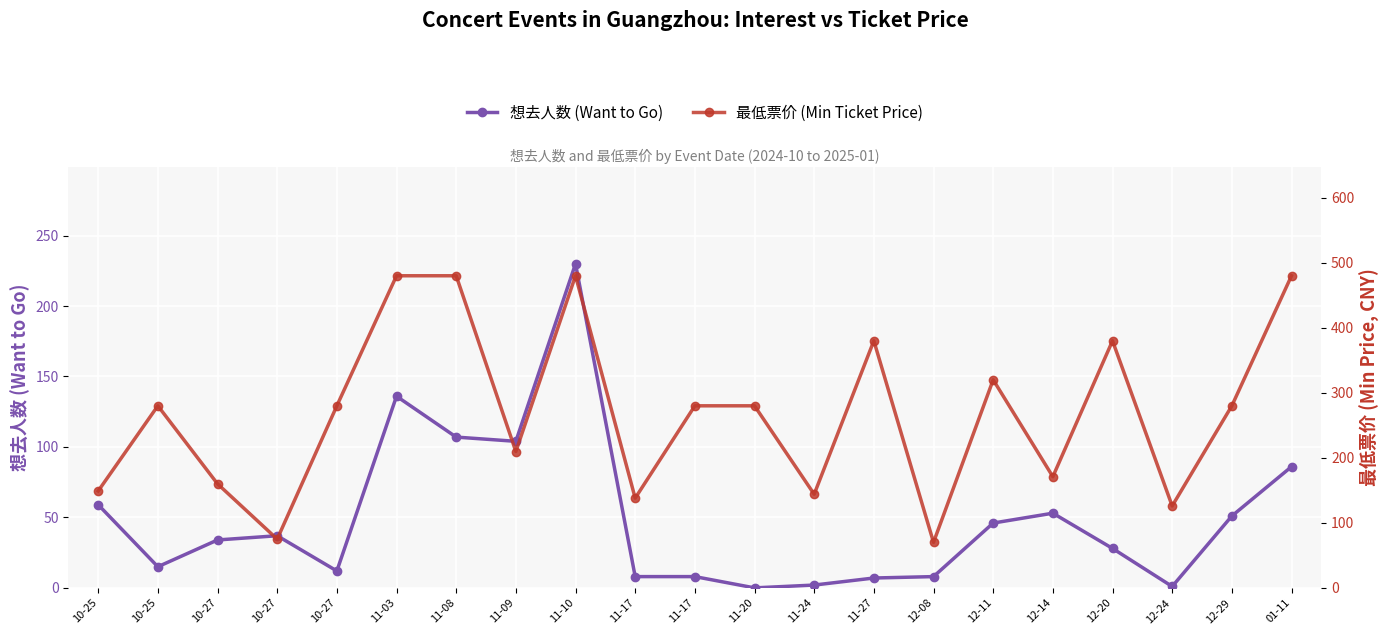

At which label does 最低票价 (Min Ticket Price) reach its minimum?

12-08